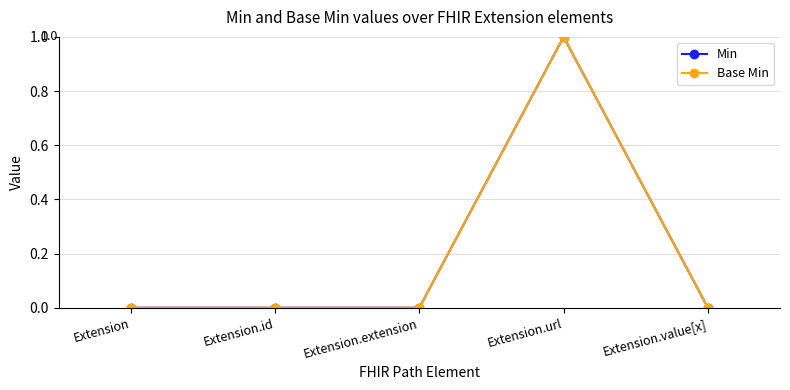

True or false: Min has a value of 0 at Extension.id.

True